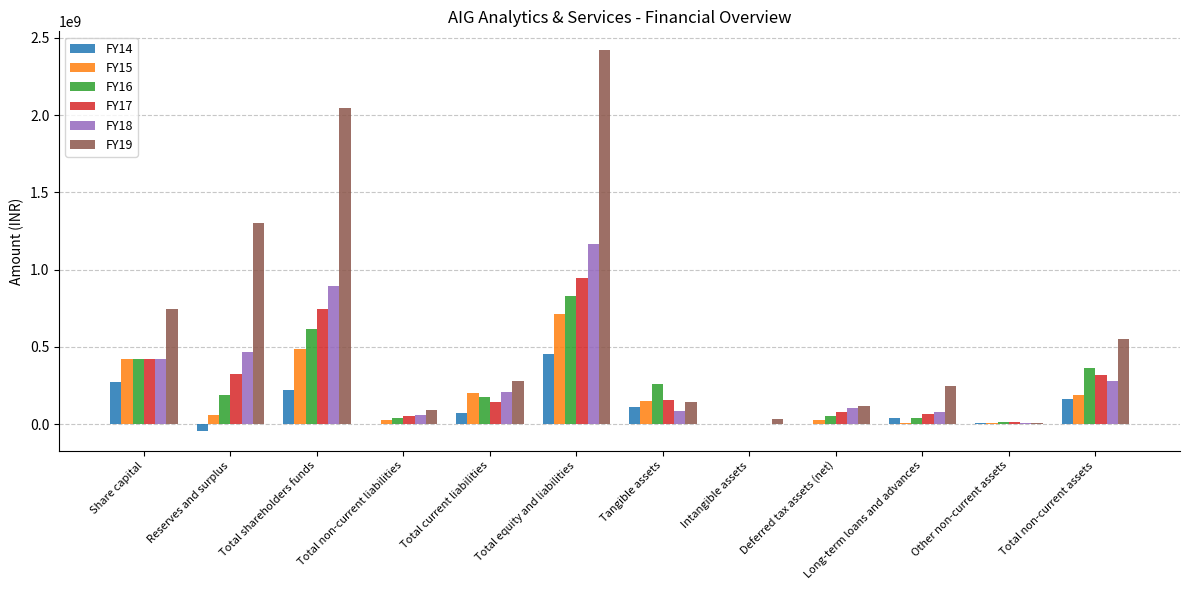

The value of FY18 at Deferred tax assets (net) is 102262206. True or false?

True